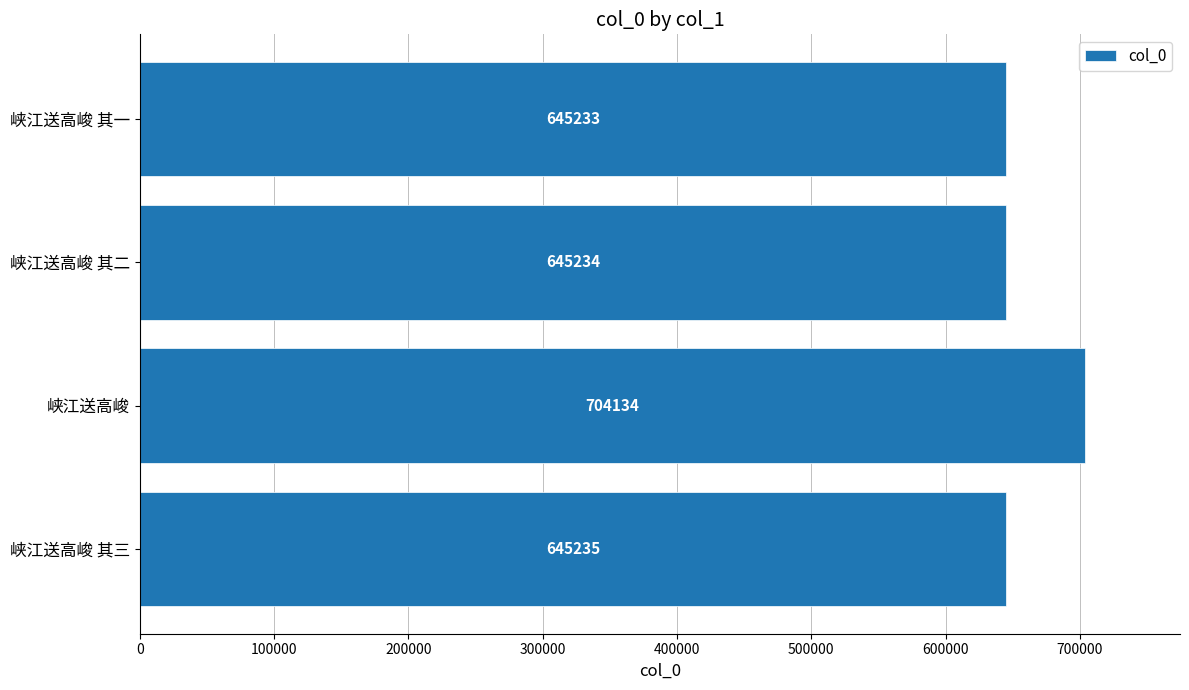

Reading bottom to top, what are all the values shown in this chart?

峡江送高峻 其三=645235	峡江送高峻=704134	峡江送高峻 其二=645234	峡江送高峻 其一=645233